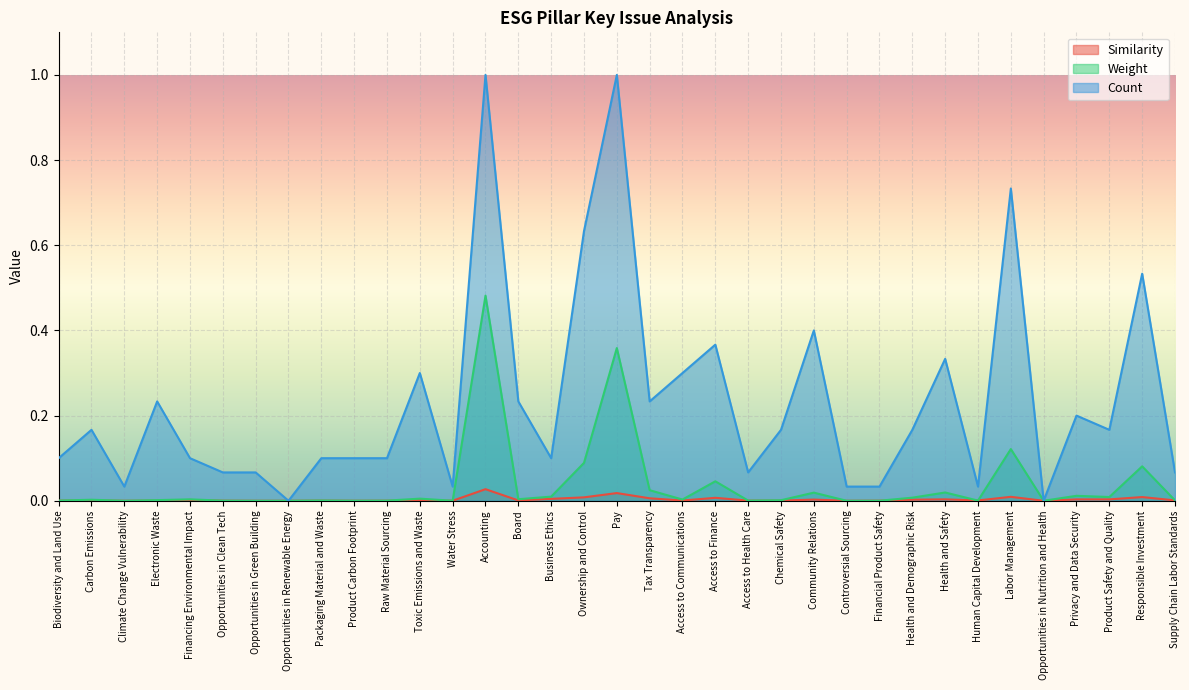

Rank the categories by Similarity value from lowest to highest.

Opportunities in Renewable Energy, Opportunities in Nutrition and Health, Controversial Sourcing, Opportunities in Green Building, Climate Change Vulnerability, Product Carbon Footprint, Water Stress, Raw Material Sourcing, Opportunities in Clean Tech, Financial Product Safety, Biodiversity and Land Use, Electronic Waste, Access to Health Care, Packaging Material and Waste, Chemical Safety, Access to Communications, Carbon Emissions, Human Capital Development, Board, Toxic Emissions and Waste, Supply Chain Labor Standards, Financing Environmental Impact, Health and Demographic Risk, Community Relations, Privacy and Data Security, Product Safety and Quality, Health and Safety, Business Ethics, Tax Transparency, Access to Finance, Ownership and Control, Responsible Investment, Labor Management, Pay, Accounting